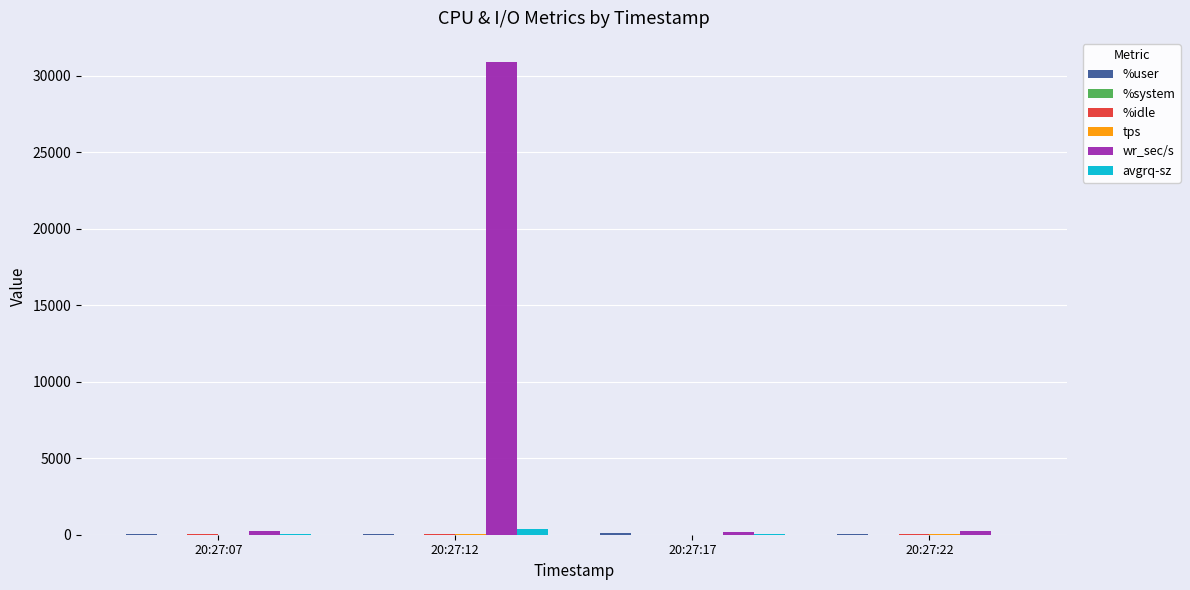

Which series has the largest total across all categories?

wr_sec/s